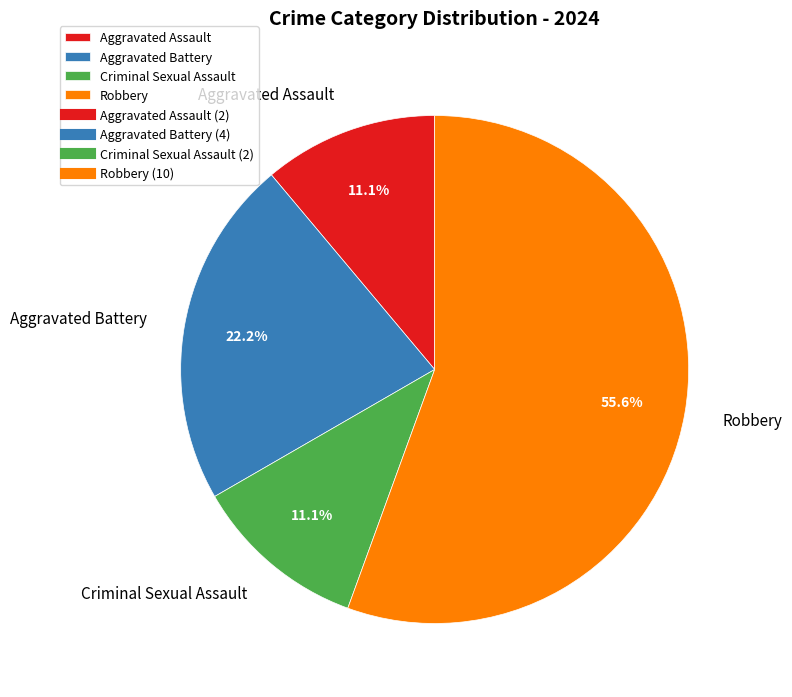

Which category accounts for the majority?

Robbery